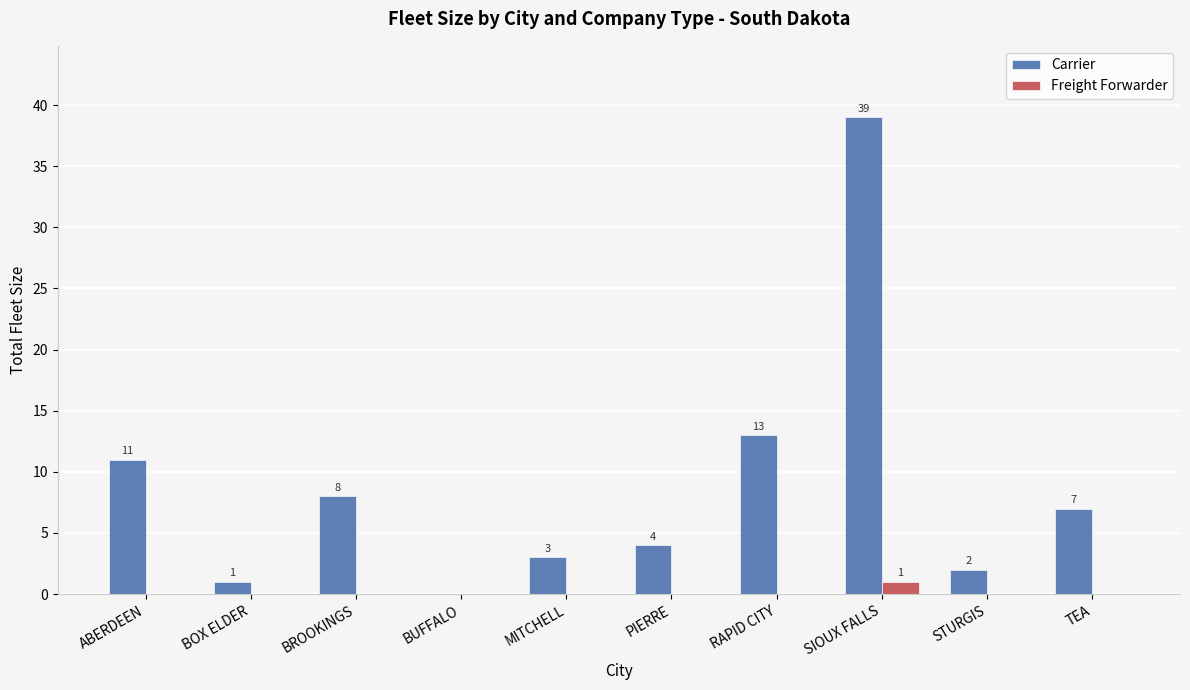

Which series has the widest spread of values?

Carrier